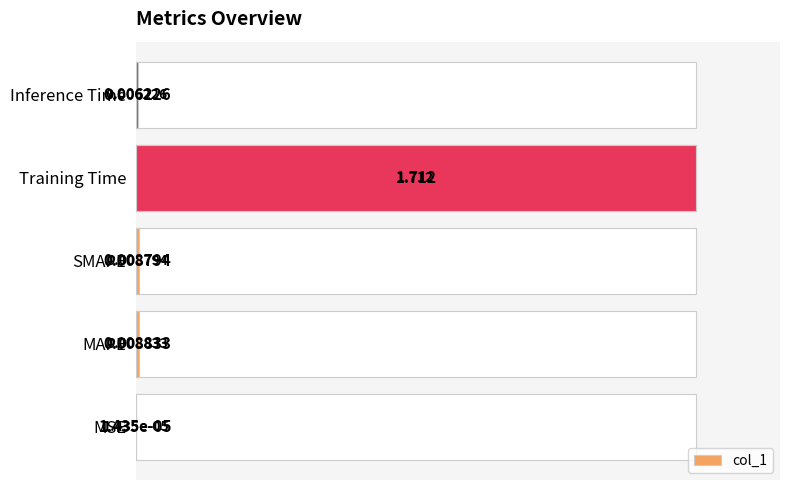

Rank the categories by value from lowest to highest.

MSE, Inference Time, SMAPE, MAPE, Training Time